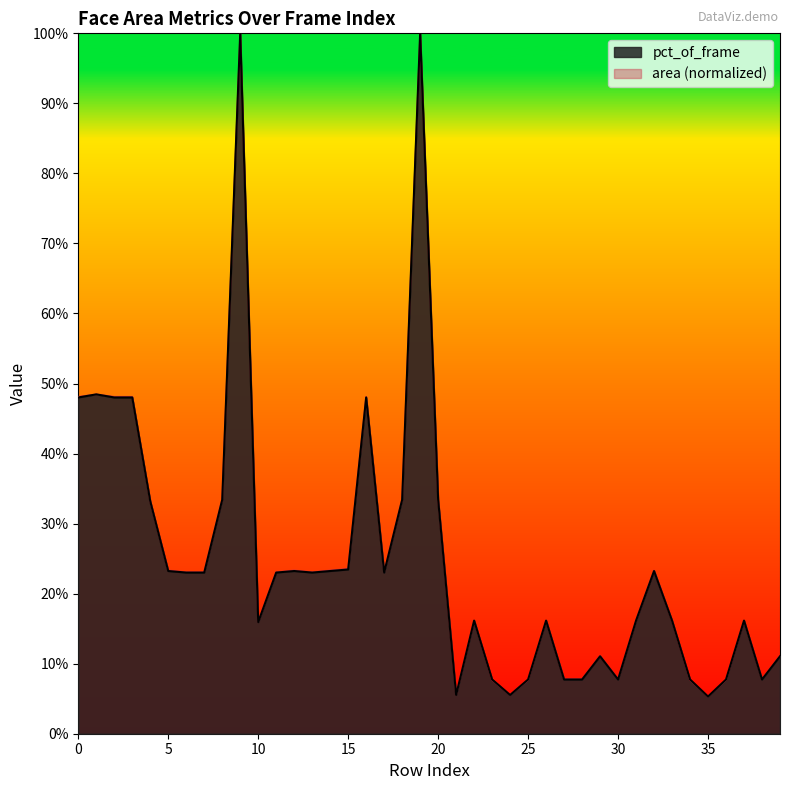

True or false: pct_of_frame has a value of 0.1 at 21.

False